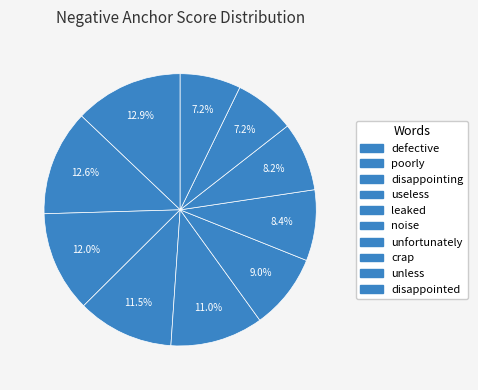

To the nearest percent, what percentage of the pie is crap?

8%